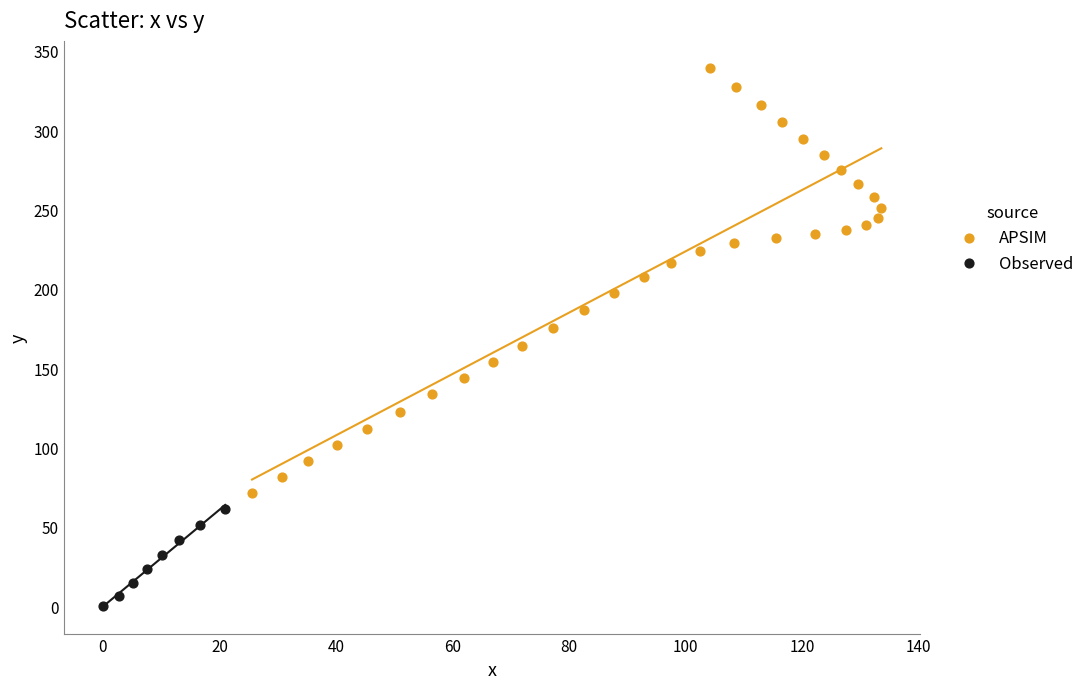

Which series has the widest spread of Y values?

APSIM